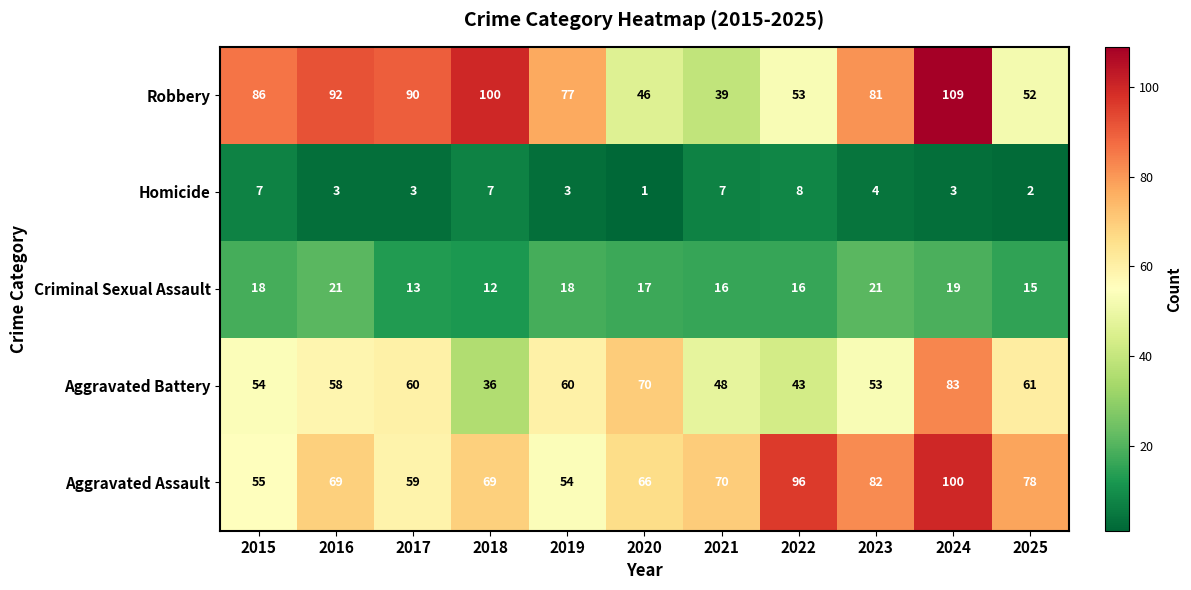

What is the spread (max minus min) of values at 2016?

89